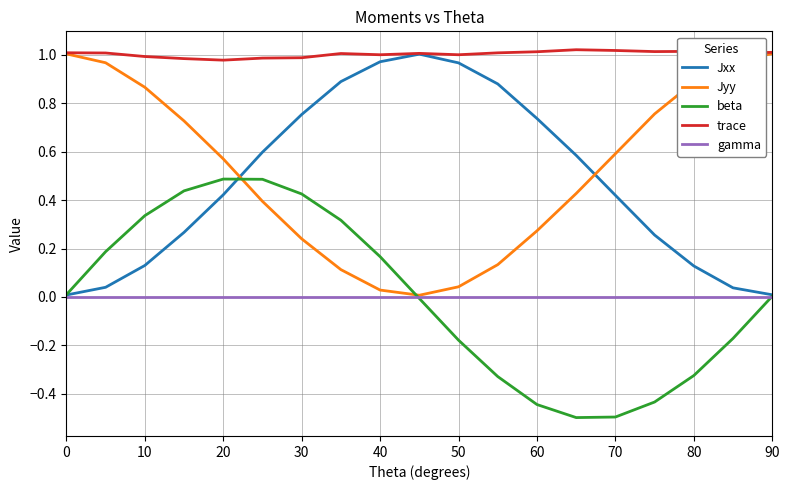

Count the number of categories in the chart.

19